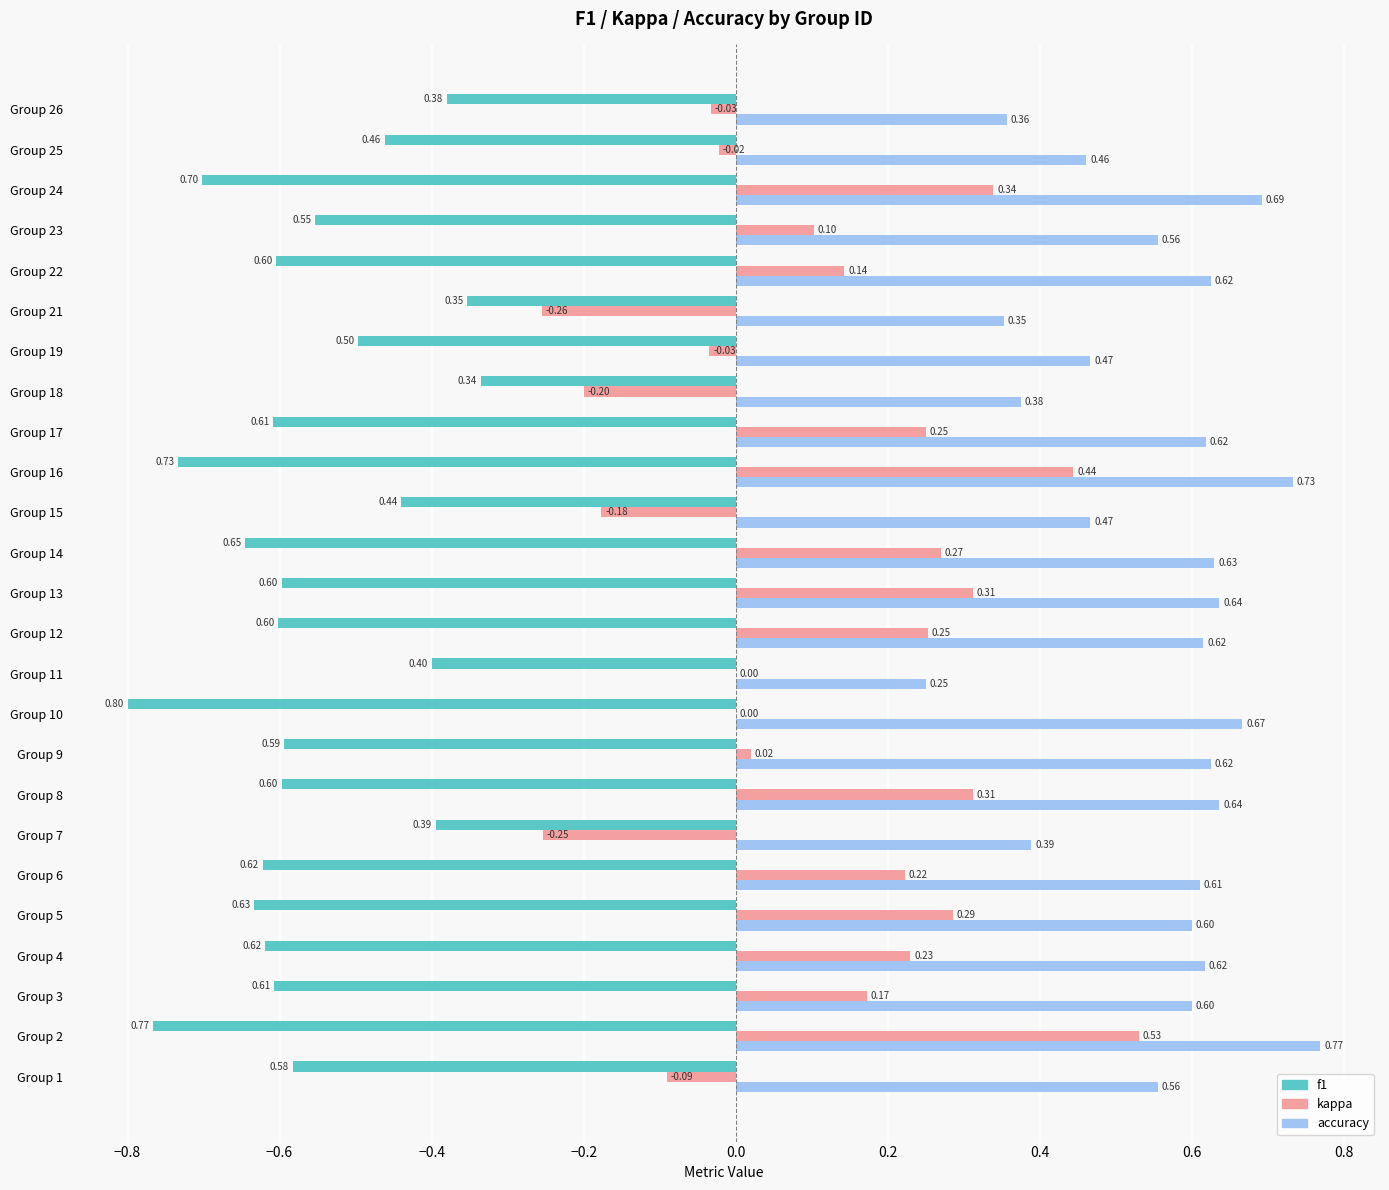

What is the sum of all f1 values?

-14.1